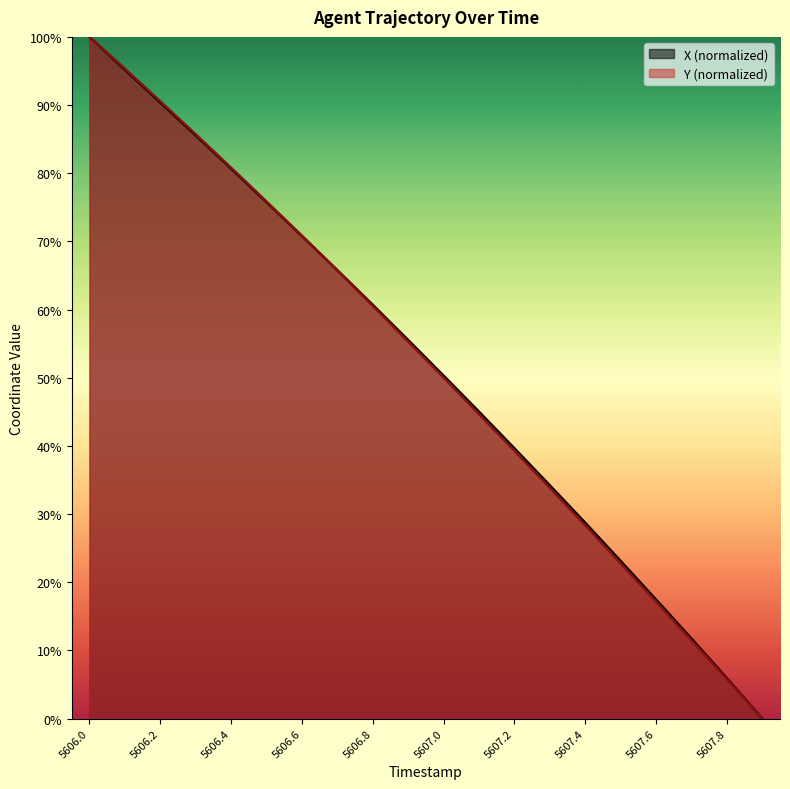

How many positive values does the X series have?

19